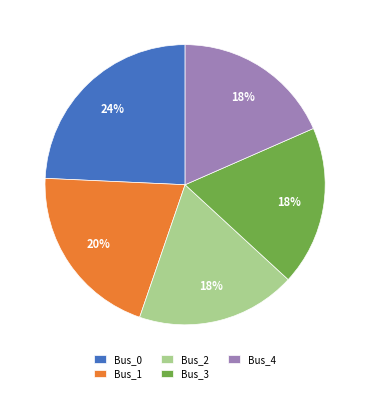

To the nearest percent, what portion does Bus_0 represent?

24%